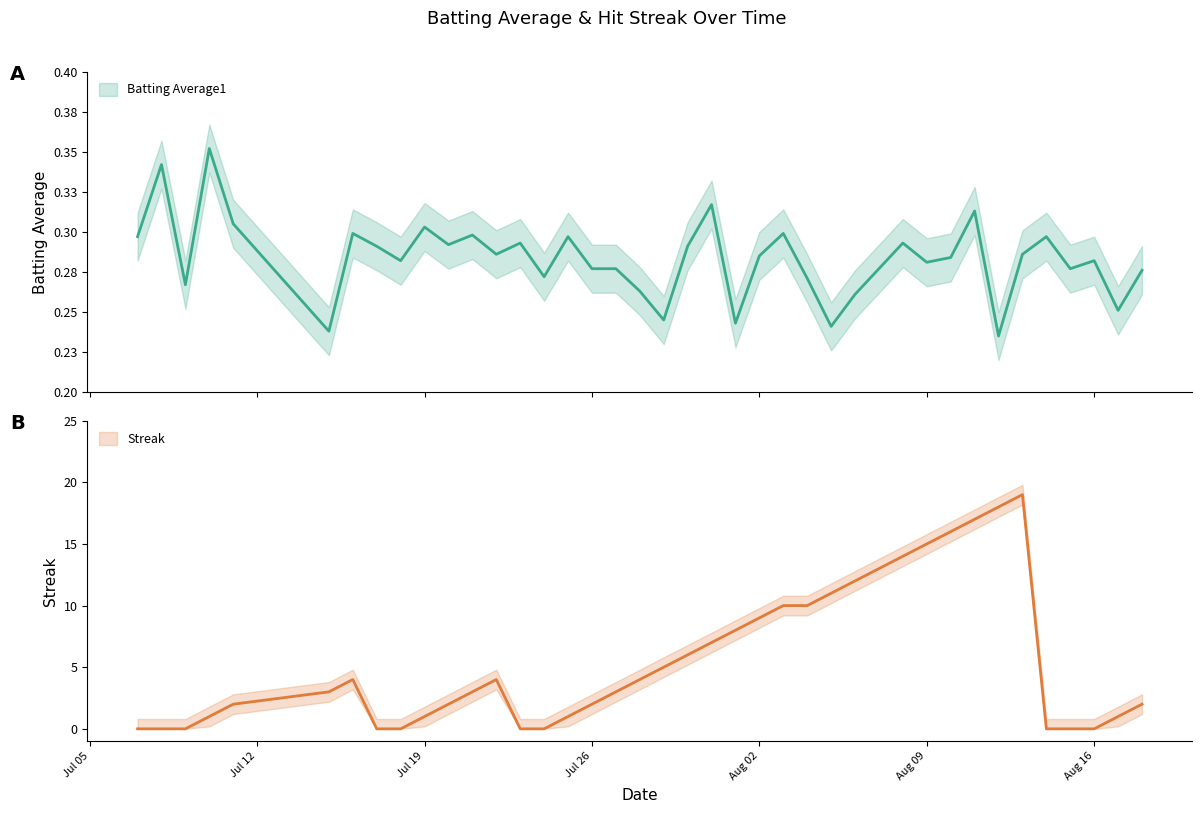

What is the lowest value of the Batting Average1 series?

0.2